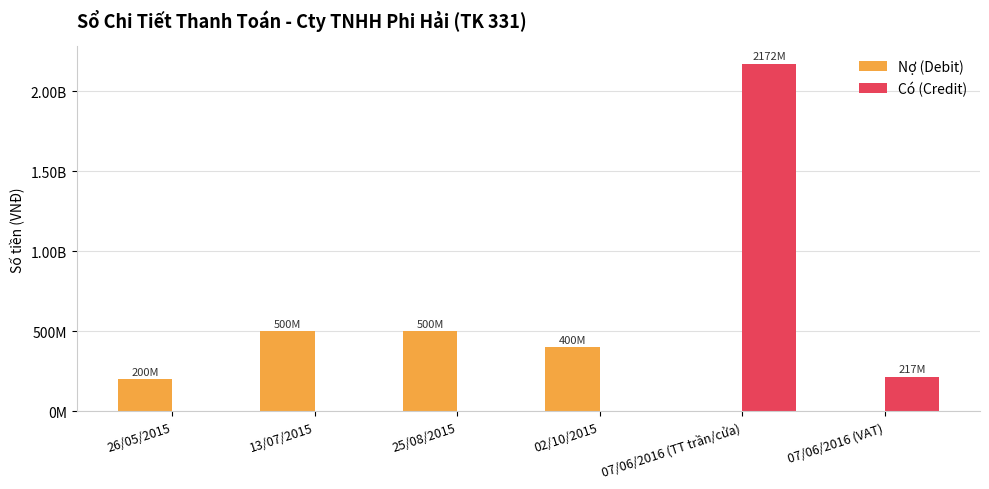

Are the bars grouped side by side (vs. stacked)?

Yes